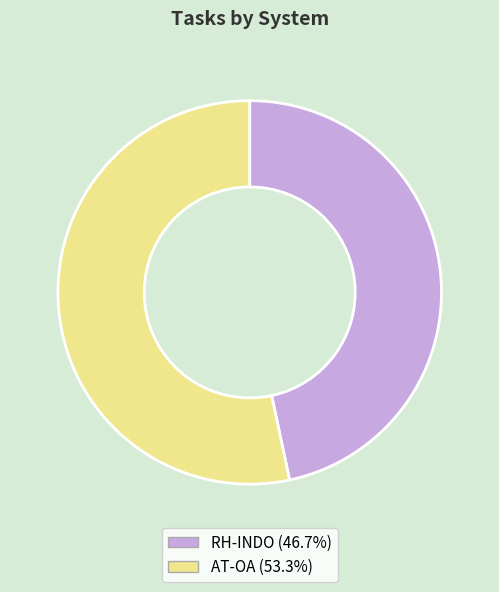

Is the sum of AT-OA and RH-INDO greater than half?

Yes